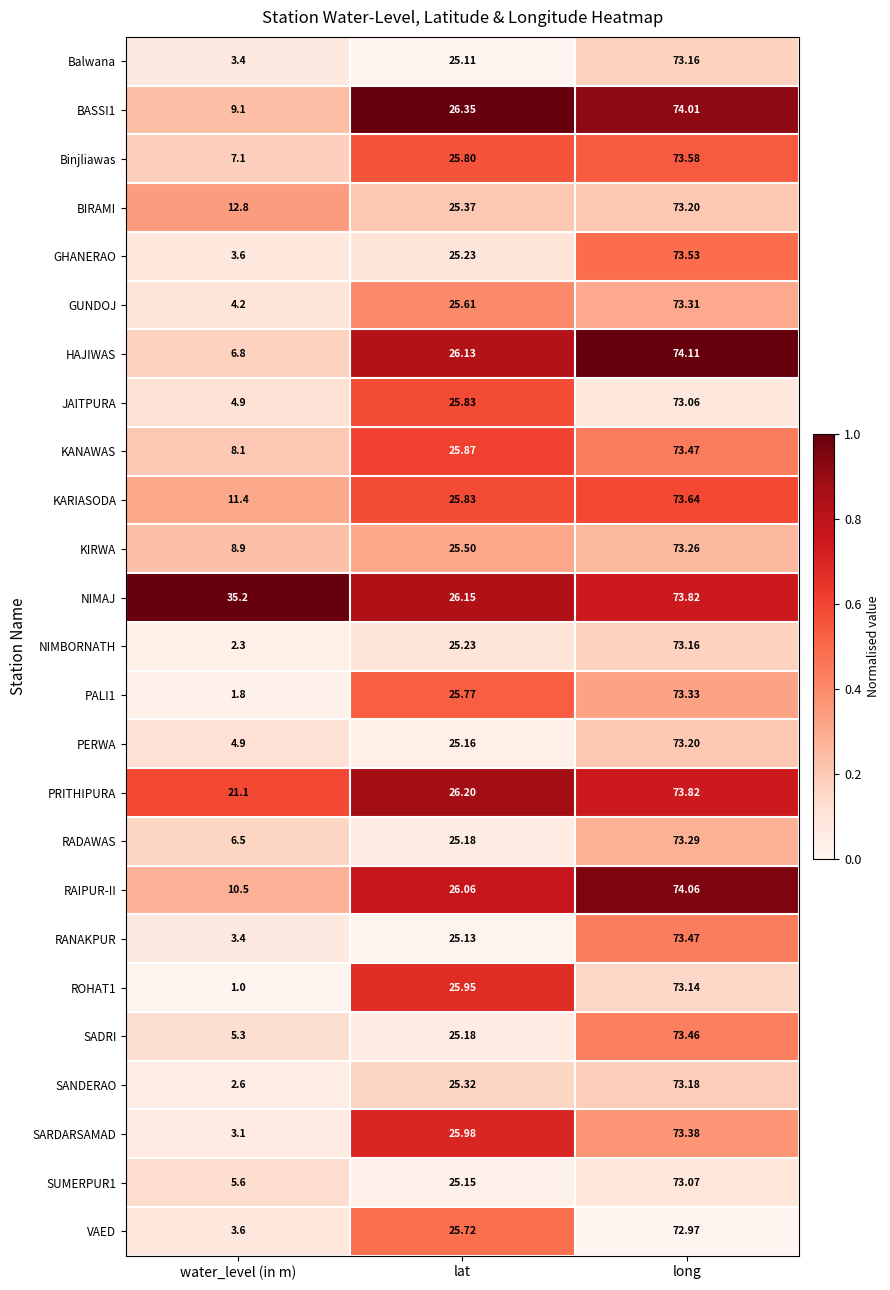

At which category does the chart reach its peak across all series?

long